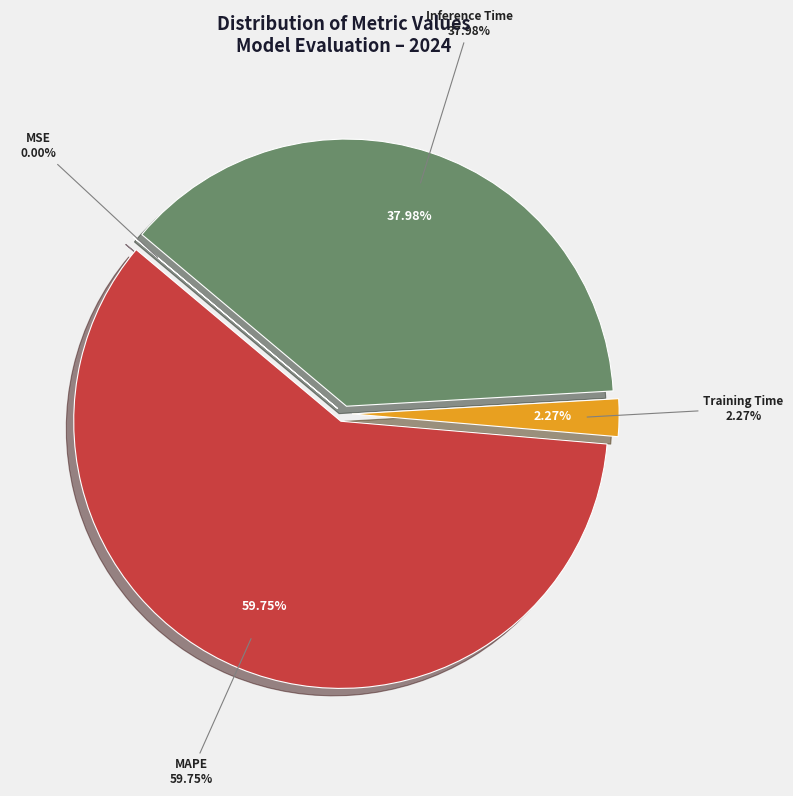

To the nearest percent, what percentage of the pie is MAPE?

60%